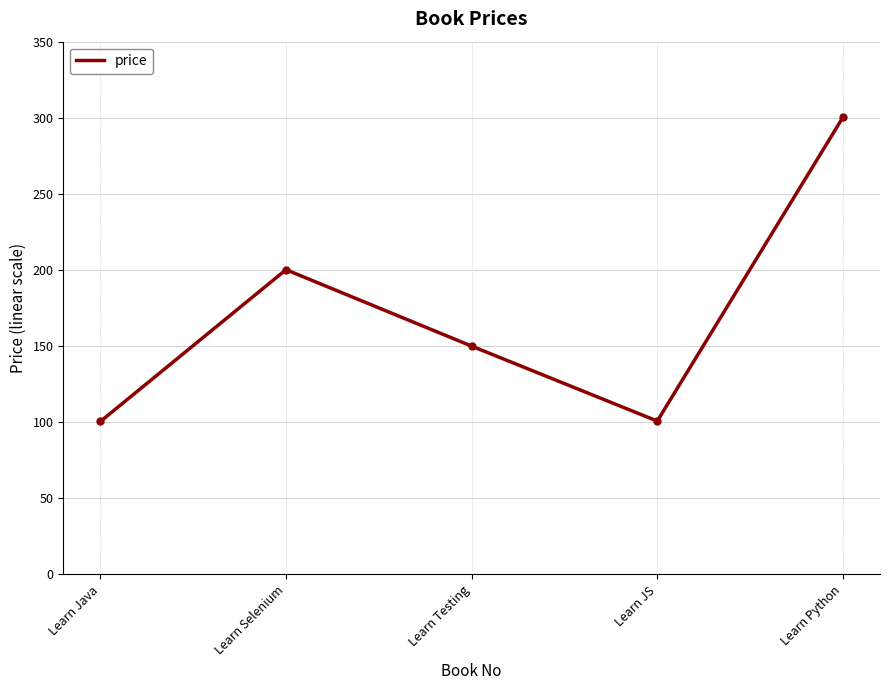

The value at Learn JS is 148.7. True or false?

False